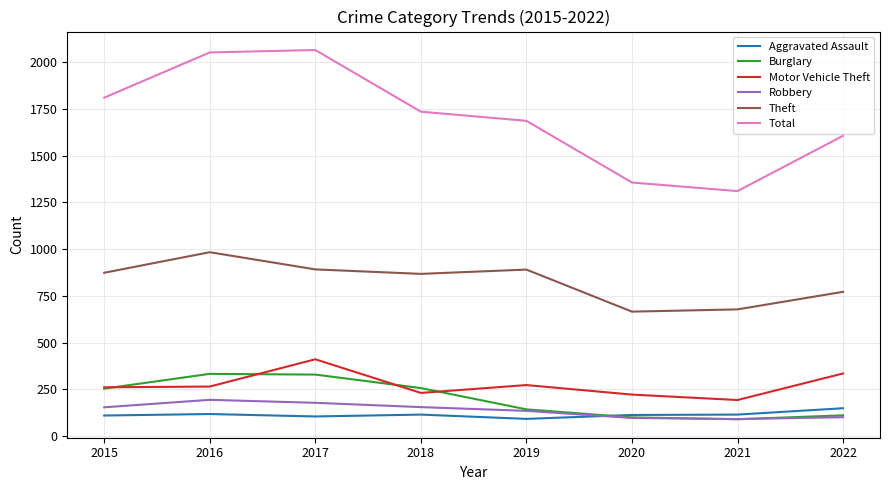

What are all the series names shown in the legend?

Aggravated Assault, Burglary, Motor Vehicle Theft, Robbery, Theft, Total